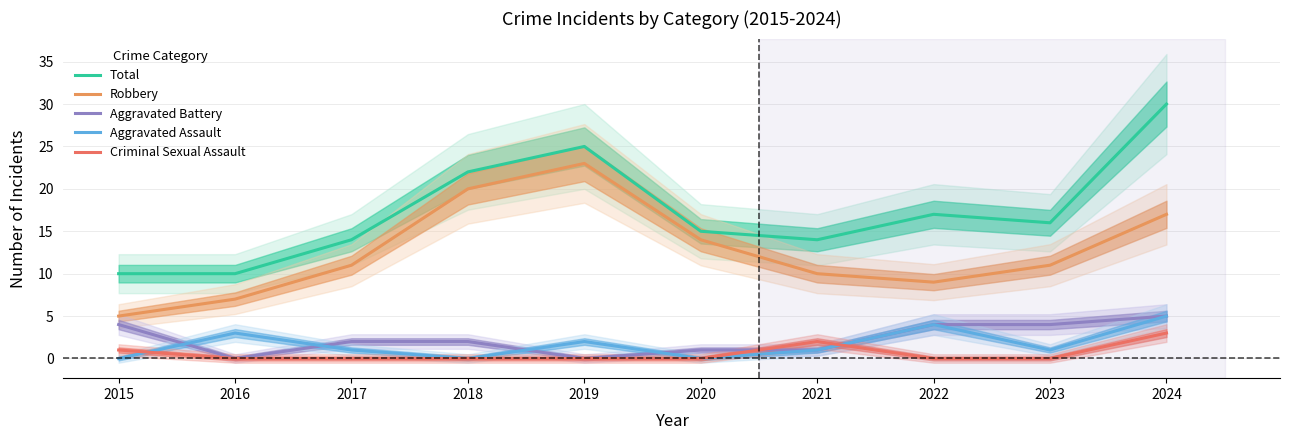

Which has a higher value, 2024 or 2015?

2024